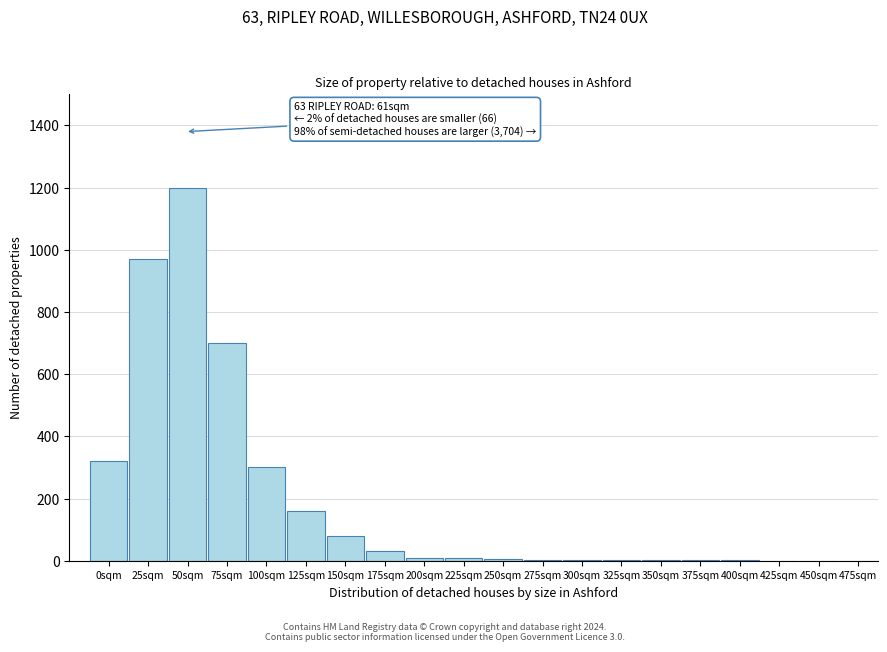

Is it true that the value at 50sqm is 1780?

False